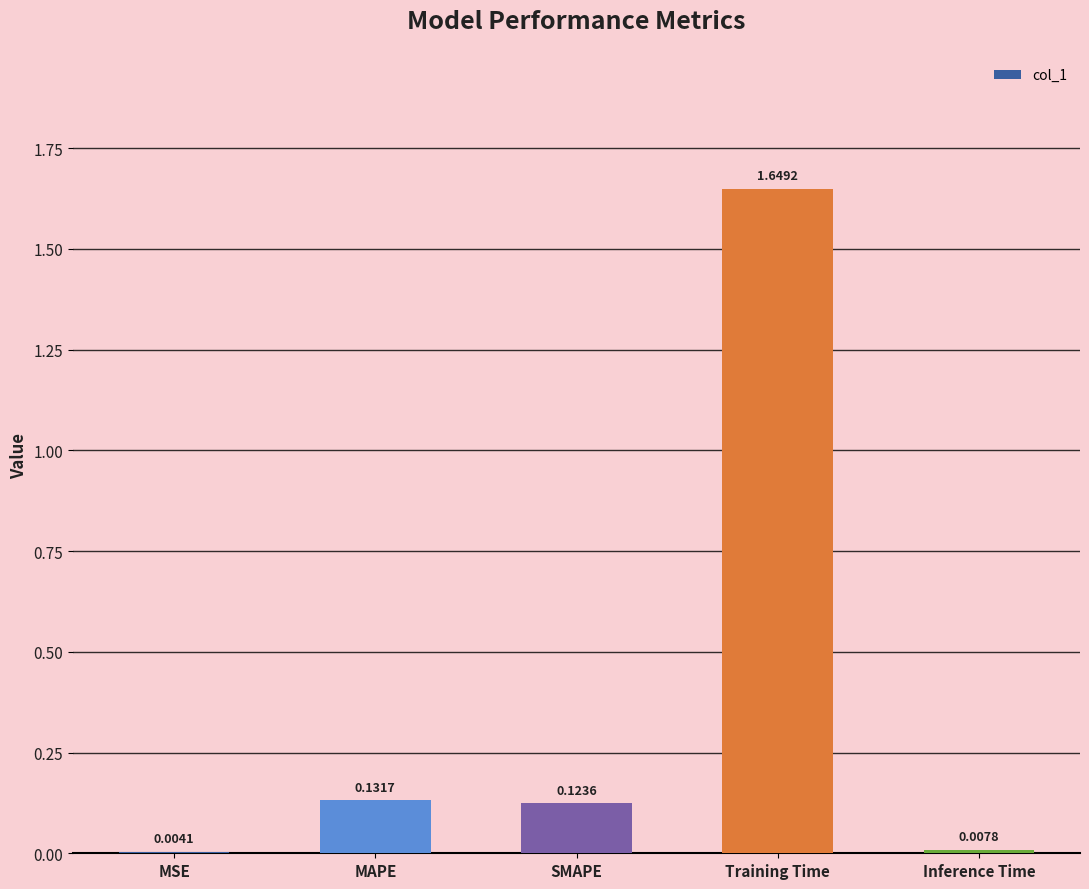

What is the sum of the values at Training Time and MSE?

1.7